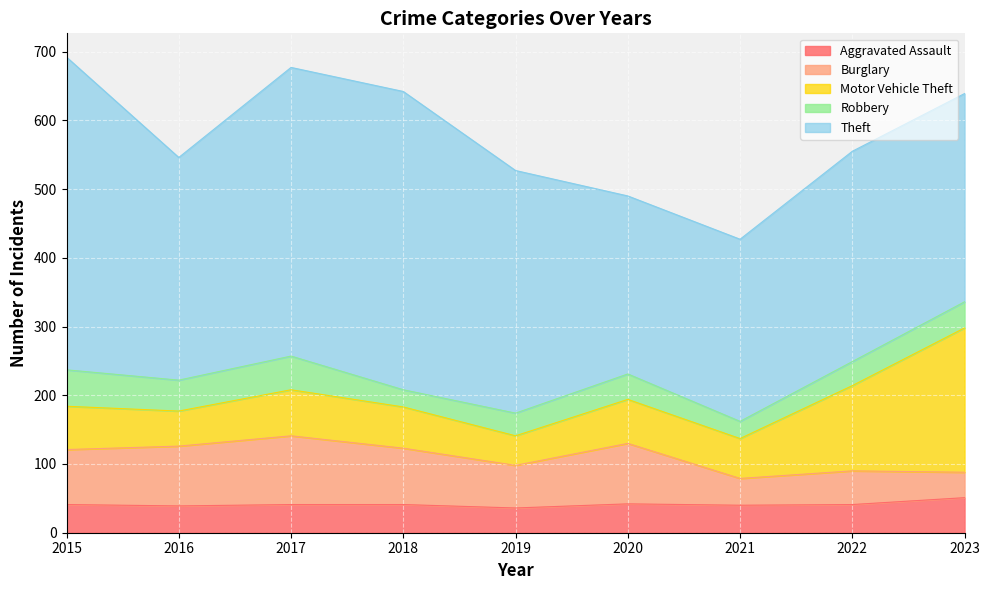

Rank the categories by Motor Vehicle Theft value from lowest to highest.

2019, 2016, 2021, 2018, 2015, 2020, 2017, 2022, 2023